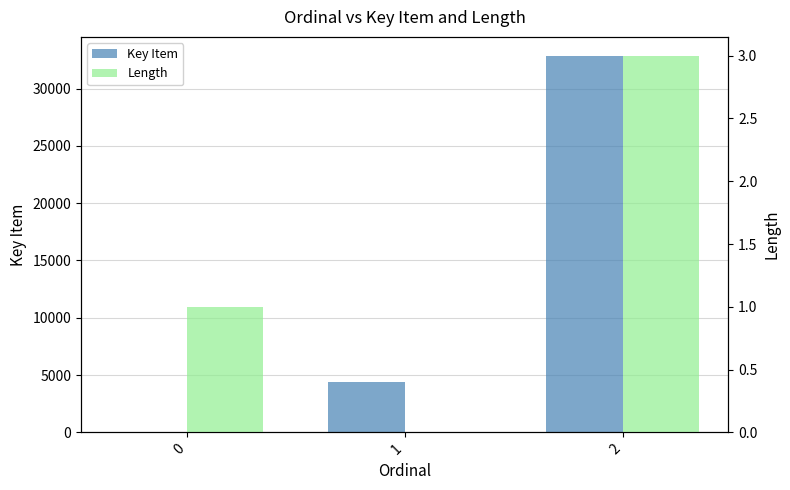

Reading left to right, list all the values displayed in this chart.

Key Item: 0=0	1=4401	2=32872
Length: 0=1	1=0	2=3